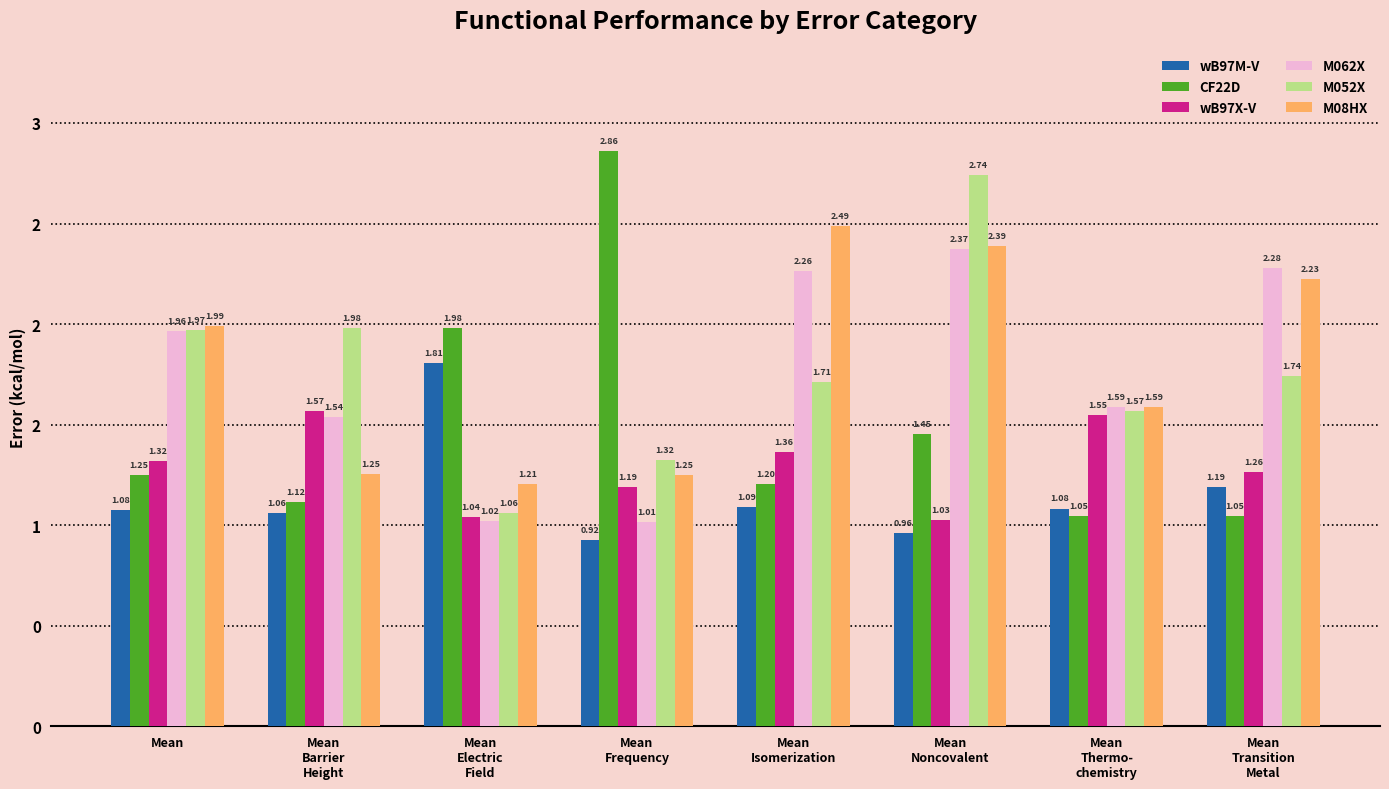

What are all the series names shown in the legend?

wB97M-V, CF22D, wB97X-V, M062X, M052X, M08HX